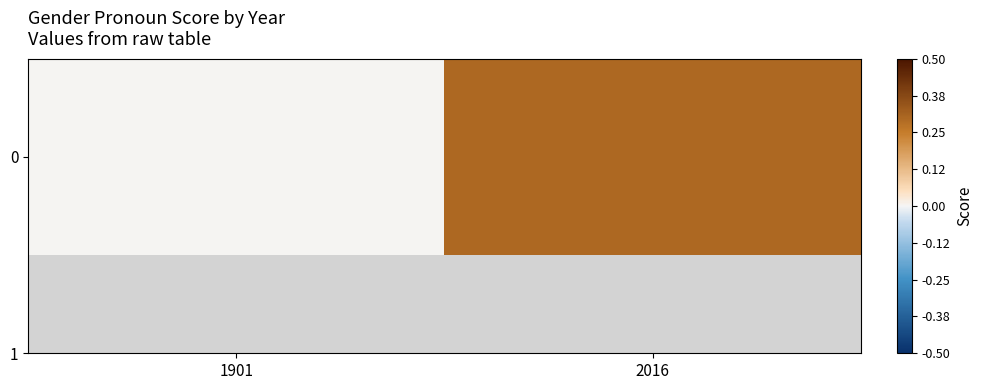

List the labels in order of value, smallest first.

1901, 2016